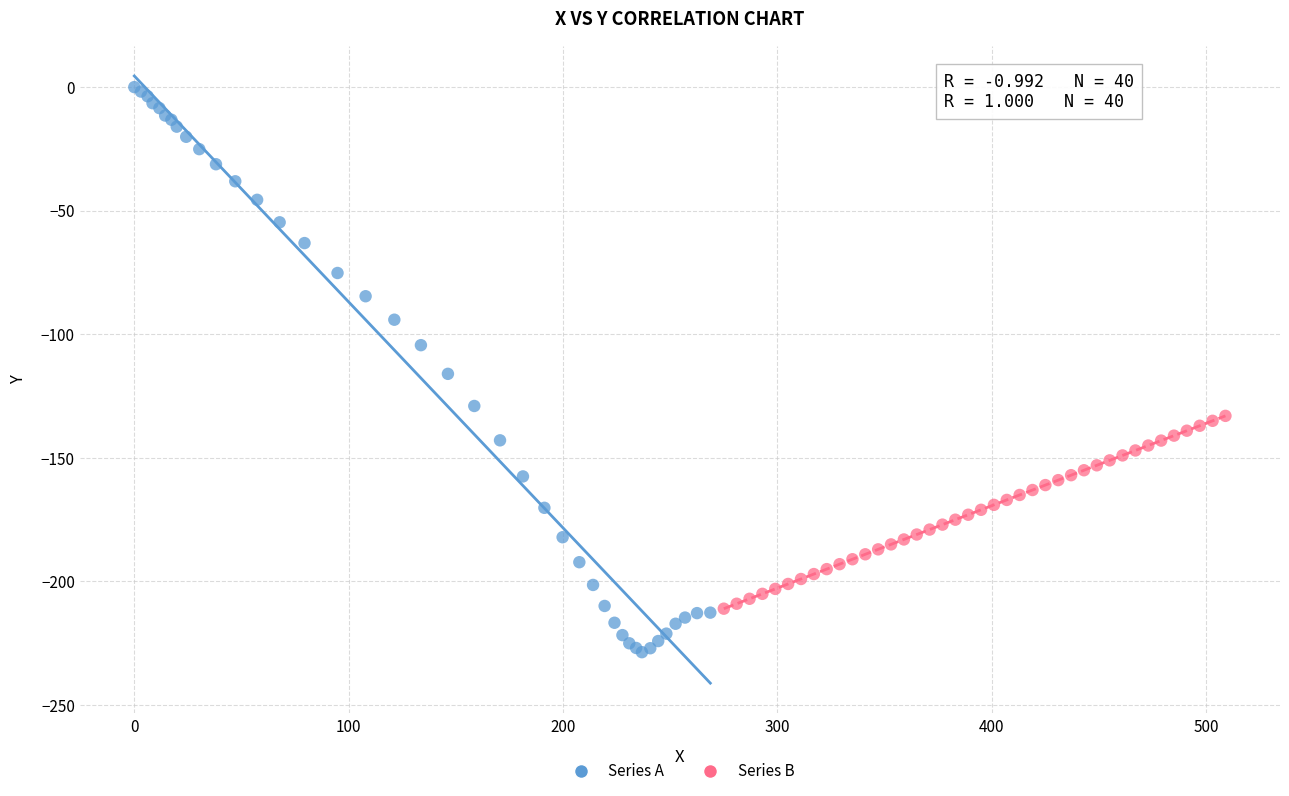

What are all the series names shown in the legend?

Series A, Series B